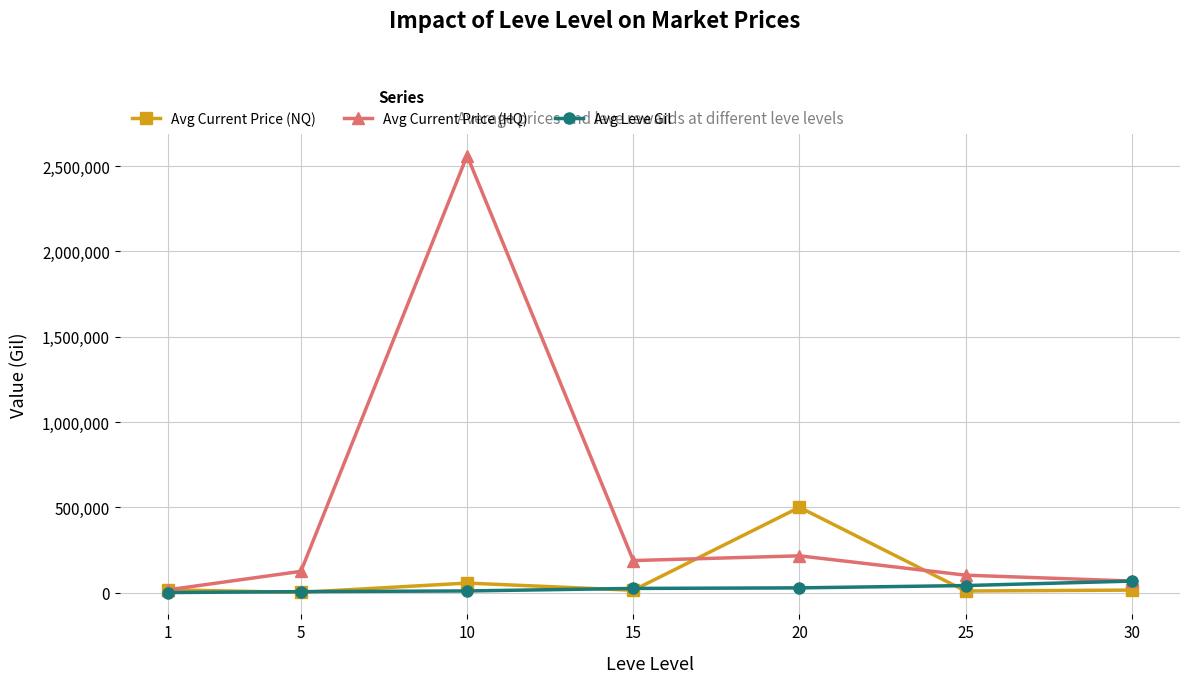

How many data points does each series have?

7